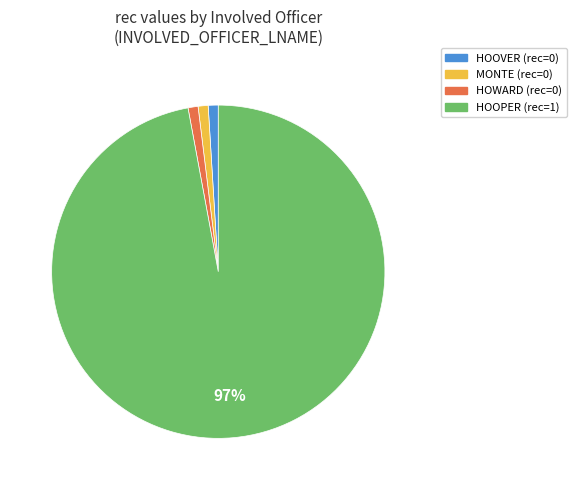

How many slices are in this pie chart?

4